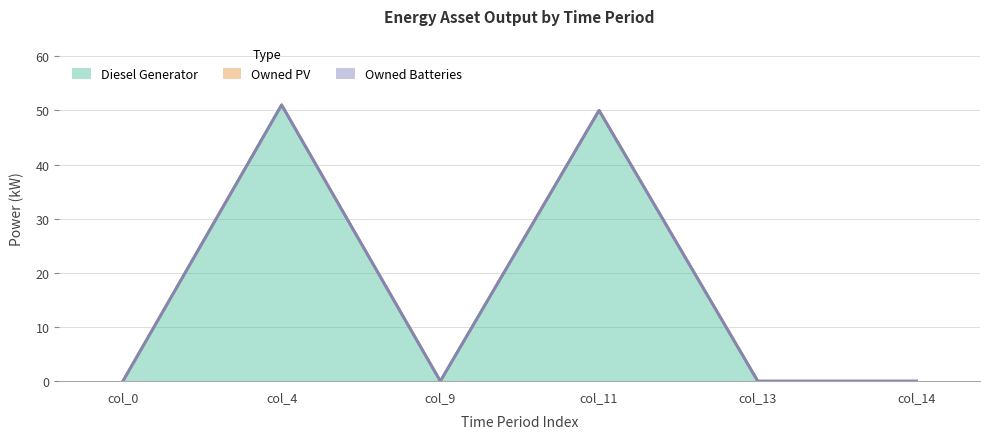

In Diesel Generator, how many points are lower than both neighbors (excluding endpoints)?

1